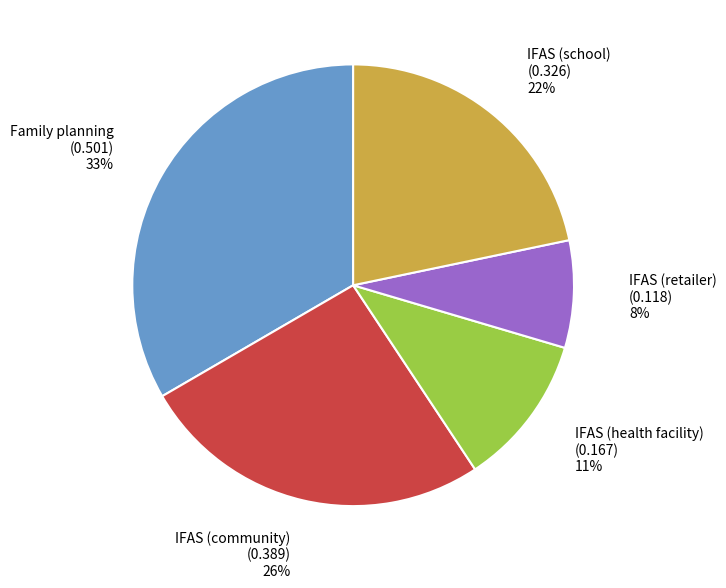

Which category has the smallest portion of the pie?

IFAS (retailer)